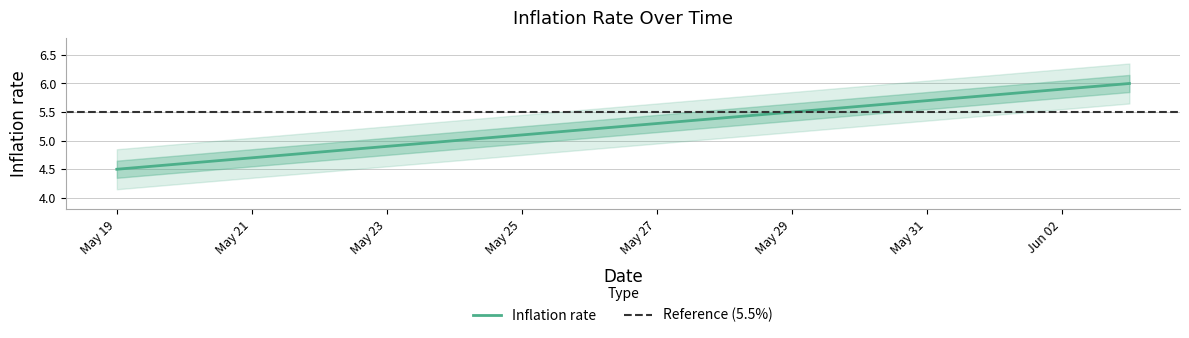

What is the value of the 9th point from the left?

5.3